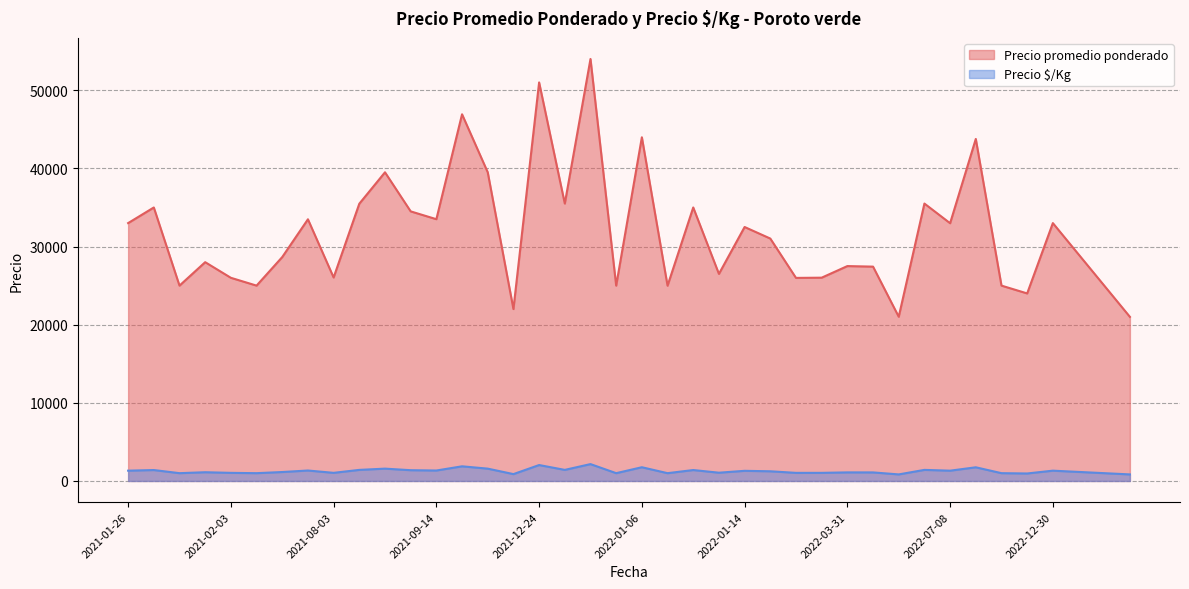

At which category is the sum across all series the highest?

2021-12-31